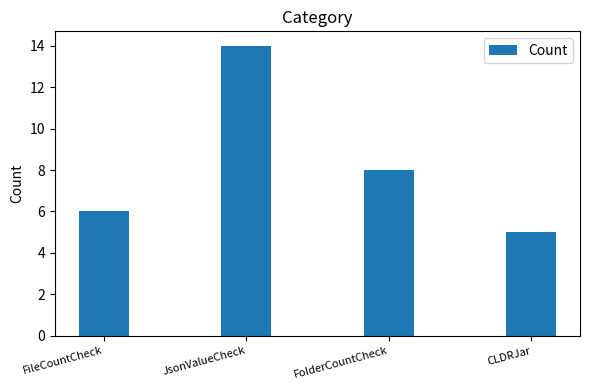

Which label corresponds to the largest value in the chart?

JsonValueCheck